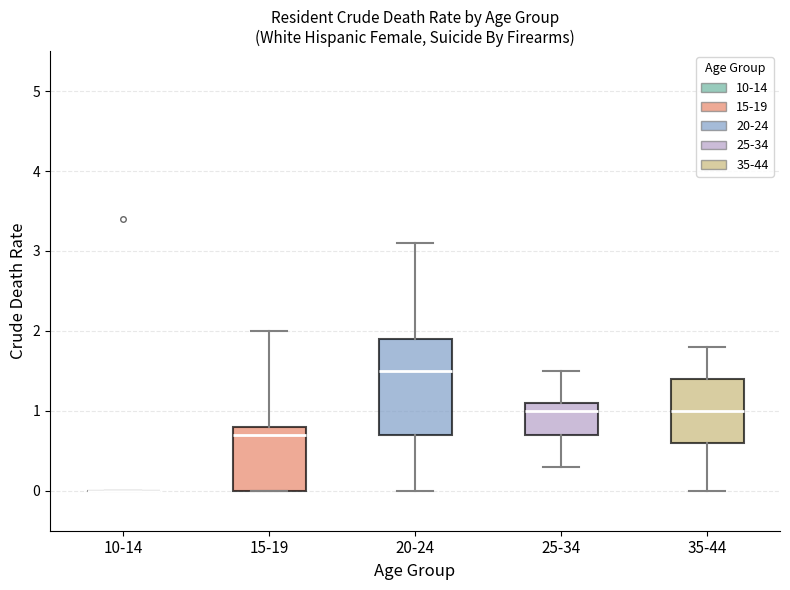

Reading left to right, transcribe this box plot: for each box, give where its median line is, the range the box spans, and where its two whiskers end, as read against the y-axis. The values are not printed on the chart, so give them approximately, as read against the axis.

10-14: box collapsed to a line at 0.0, whiskers 0.0 to 0.0
15-19: median 0.7, box 0.0 to 0.8, whiskers 0.0 to 2.0
20-24: median 1.5, box 0.7 to 1.9, whiskers 0.0 to 3.1
25-34: median 1.0, box 0.7 to 1.1, whiskers 0.3 to 1.5
35-44: median 1.0, box 0.6 to 1.4, whiskers 0.0 to 1.8